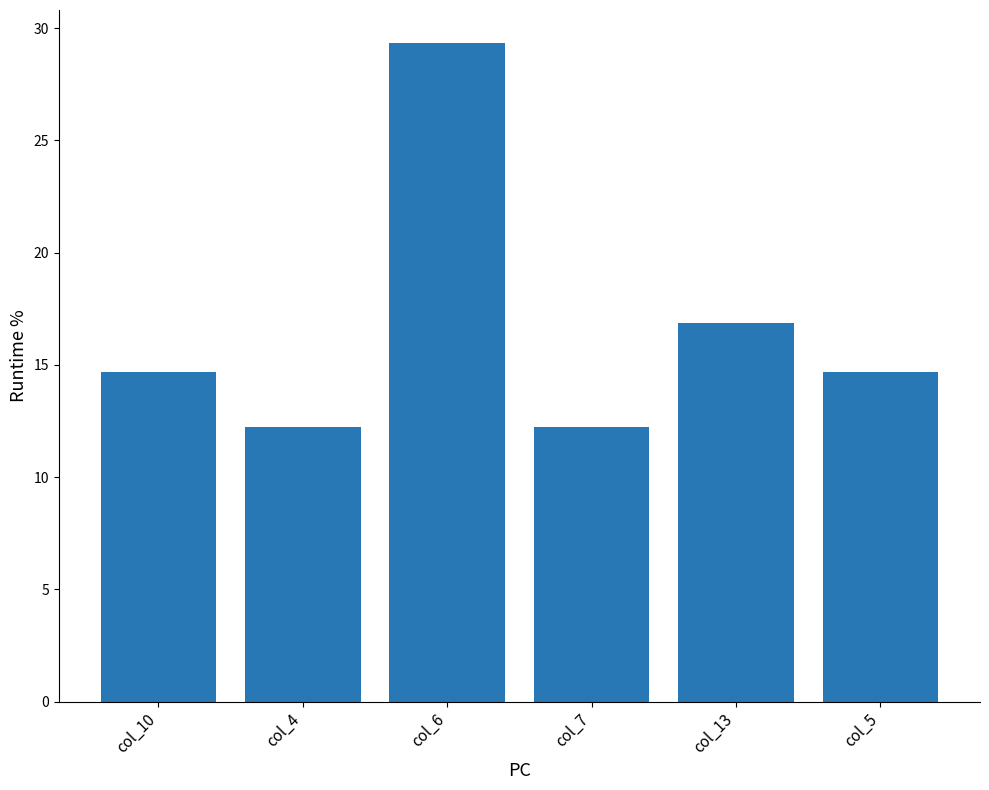

What is the change in value from col_6 to col_5?

-14.7